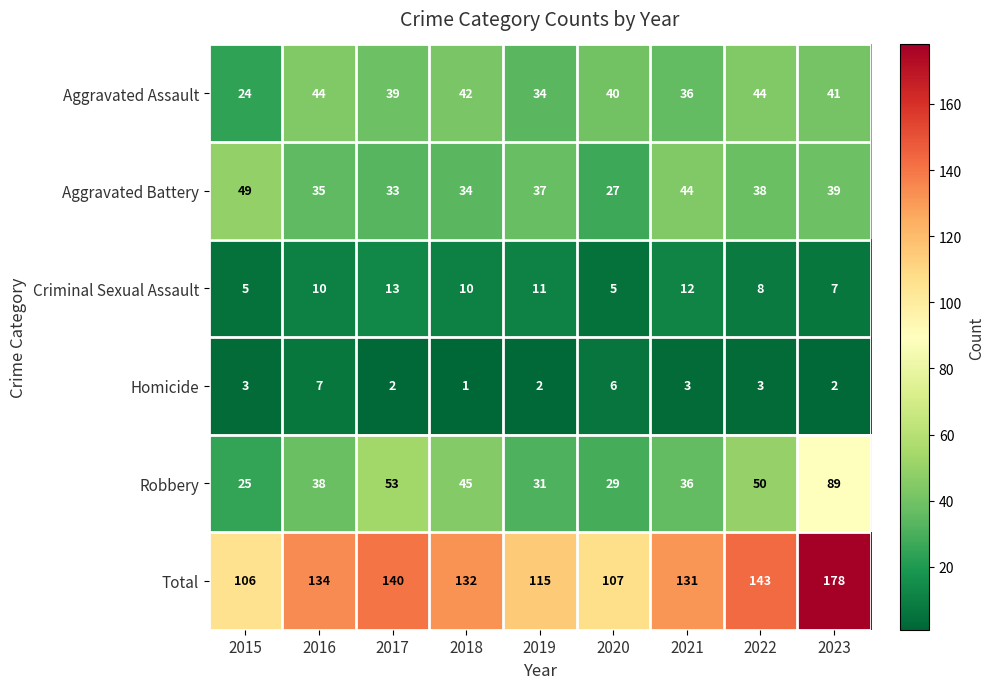

Which series changed the most between 2018 and 2019?

Total